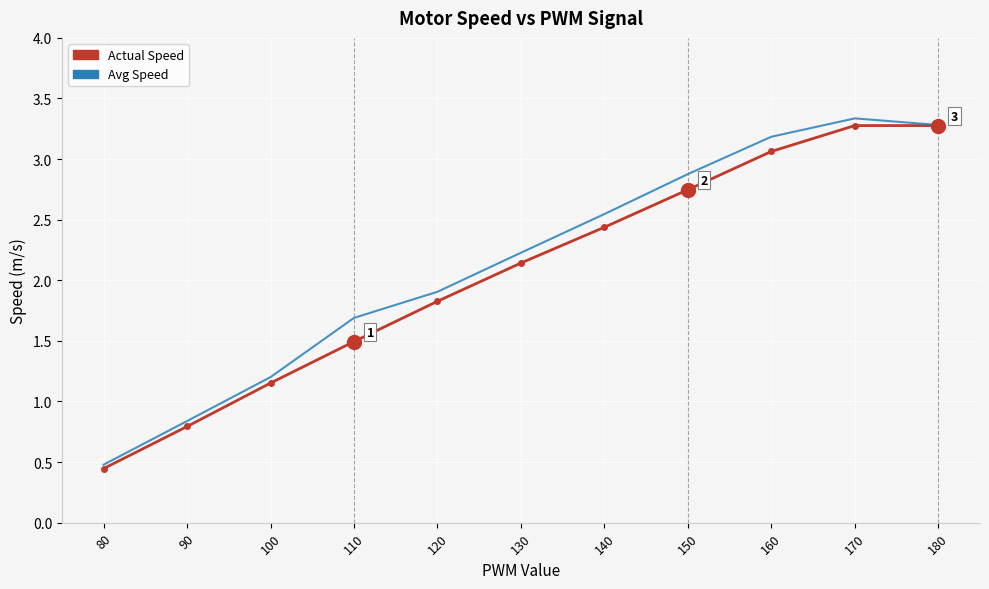

Which series has the largest total across all categories?

Avg Speed